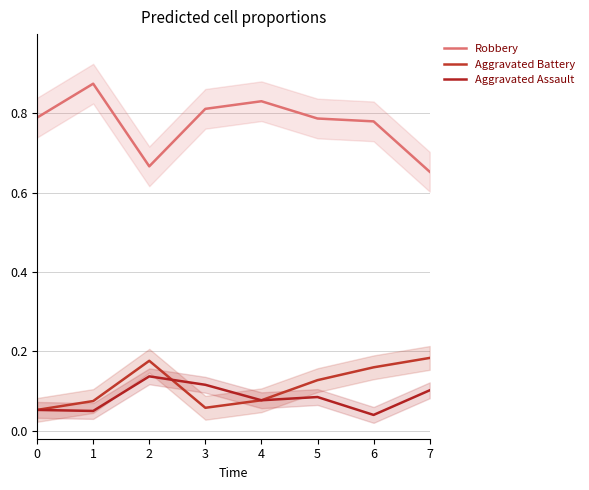

Rank the series at 0 from highest to lowest value.

Robbery, Aggravated Battery, Aggravated Assault